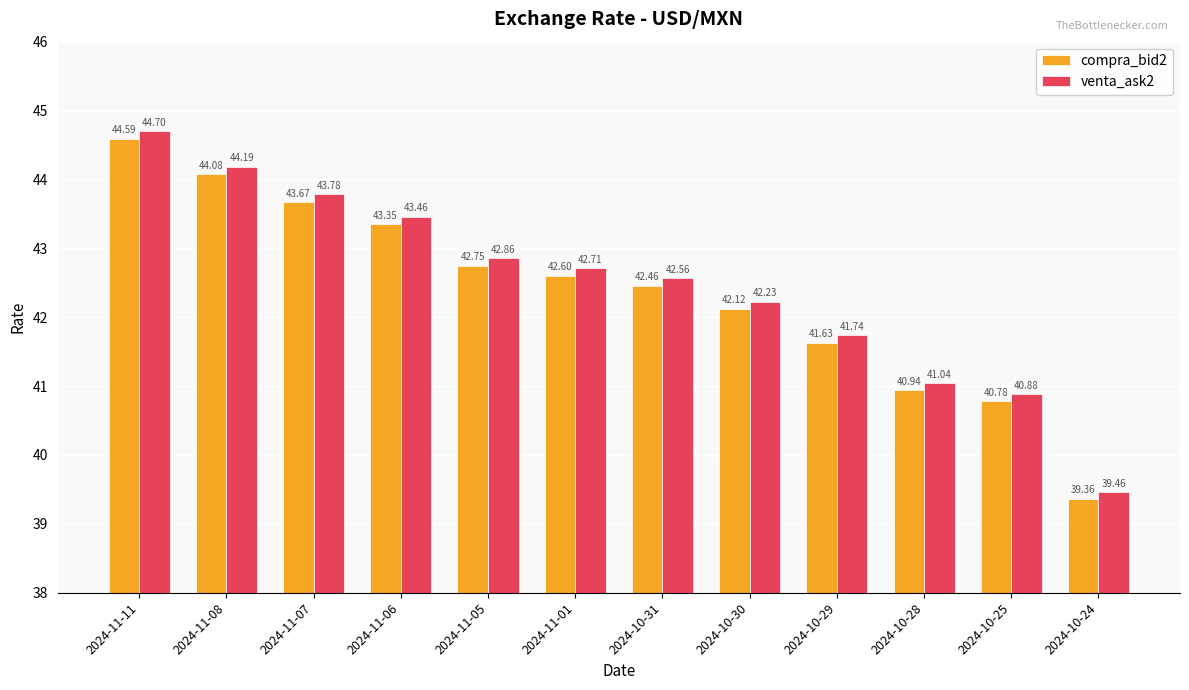

At which category is the sum across all series the highest?

2024-11-11